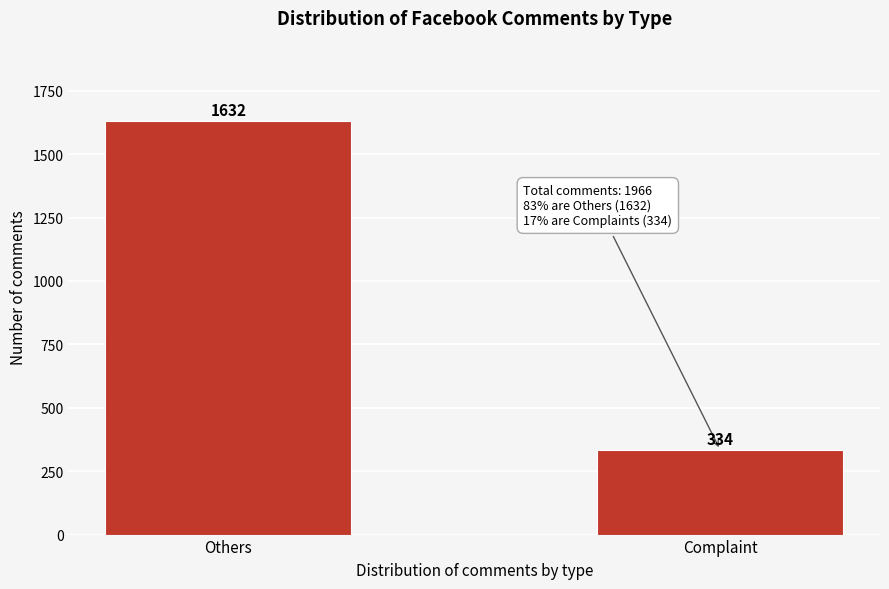

Reading left to right, transcribe all the data shown in this chart.

1632	334